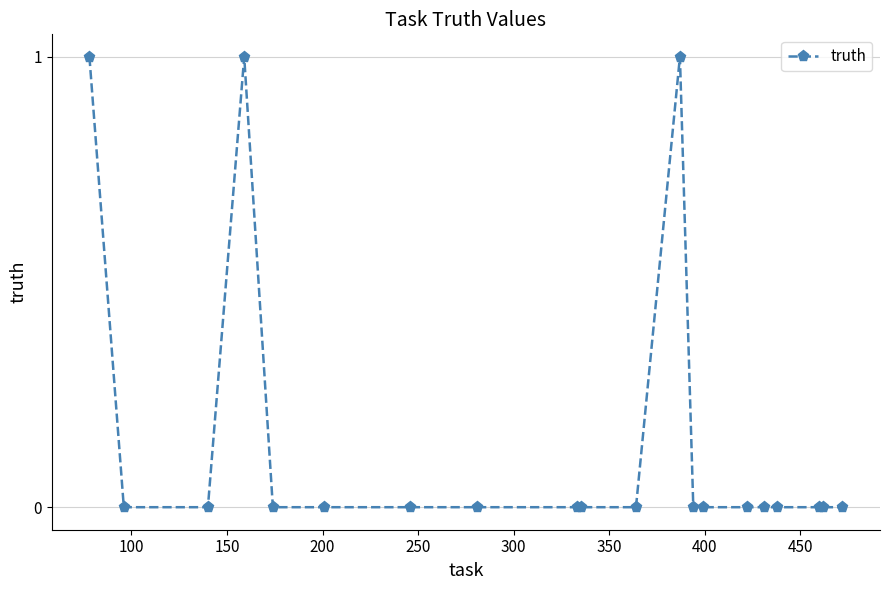

Reading left to right, what are all the values shown in this chart?

1	0	0	1	0	0	0	0	0	0	0	1	0	0	0	0	0	0	0	0